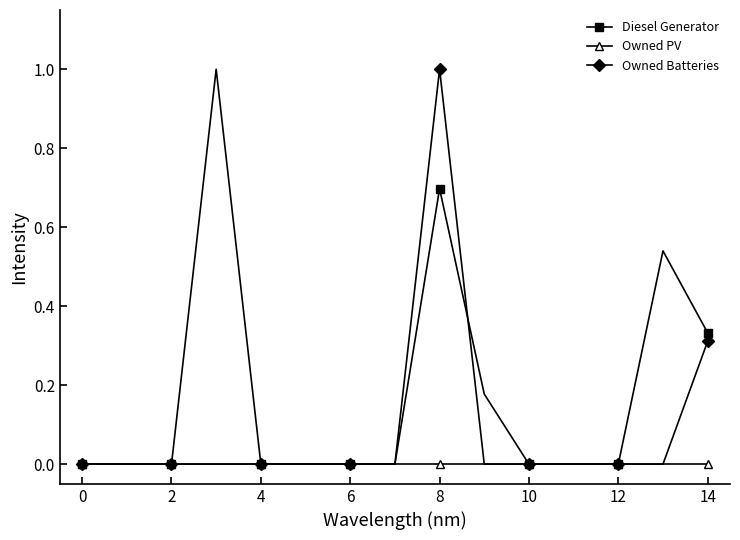

What is the greatest value displayed?

1.0